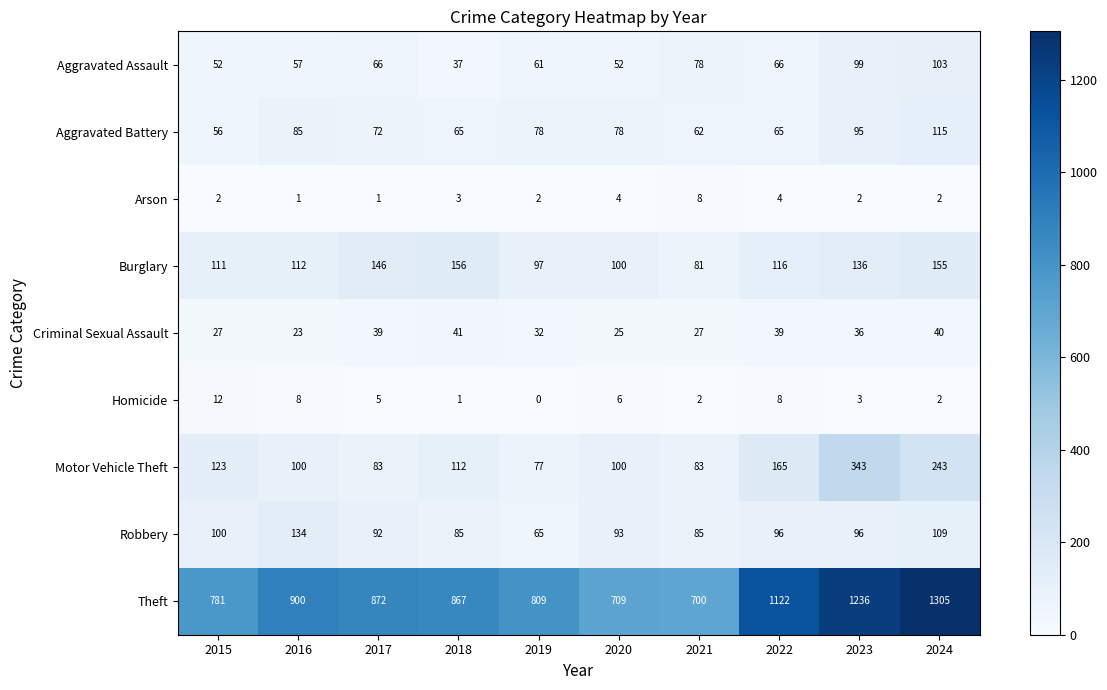

Where does the Theft series first go above 872?

2016